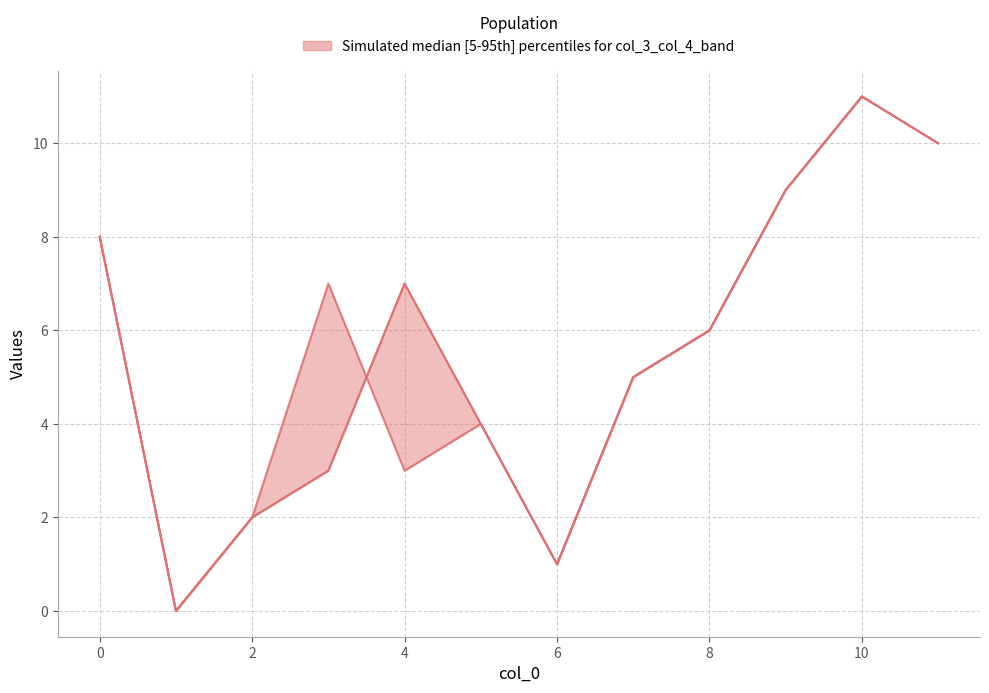

Which series ends up on top after the final intersection of col_4 (upper) and col_6 (mid2)?

col_6 (mid2)